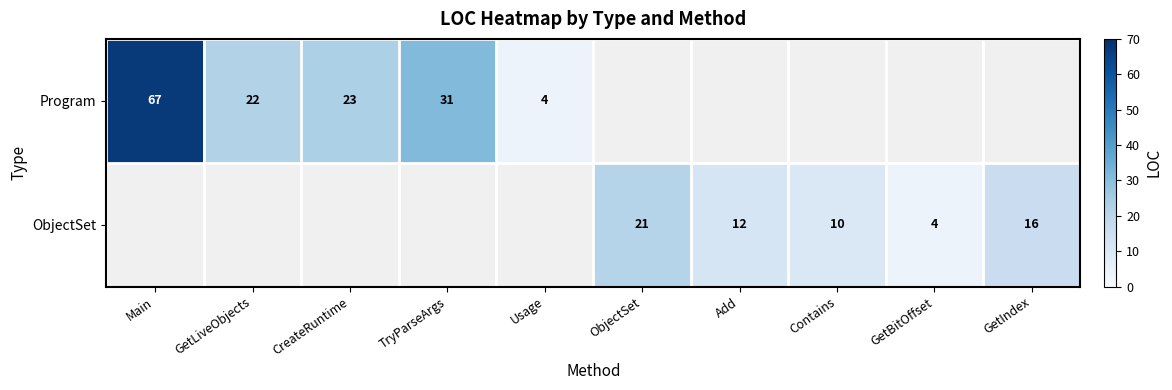

The Program series shows 2 at Usage. True or false?

False